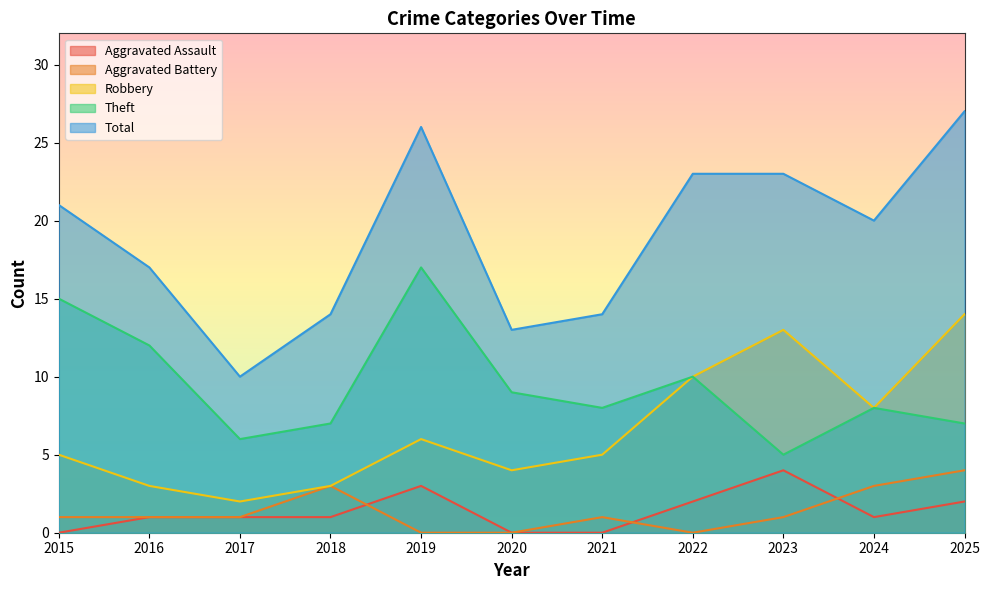

The value of Theft at 2021 is 8. True or false?

True